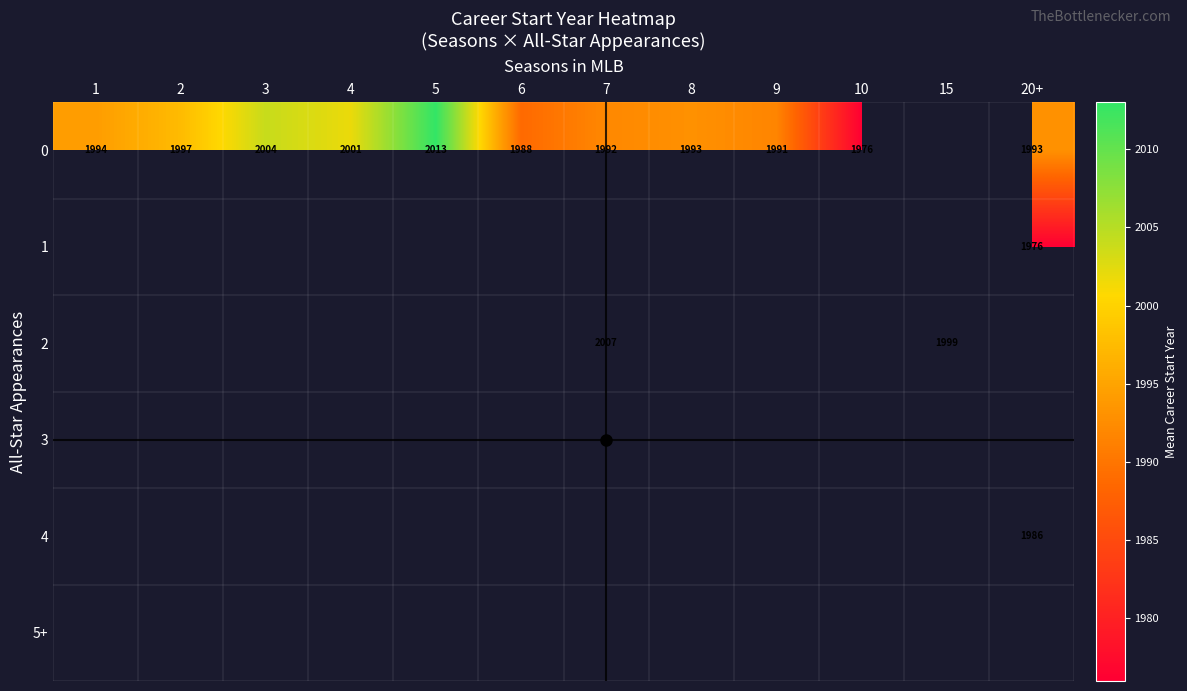

What is the minimum value for 0?

1976.0